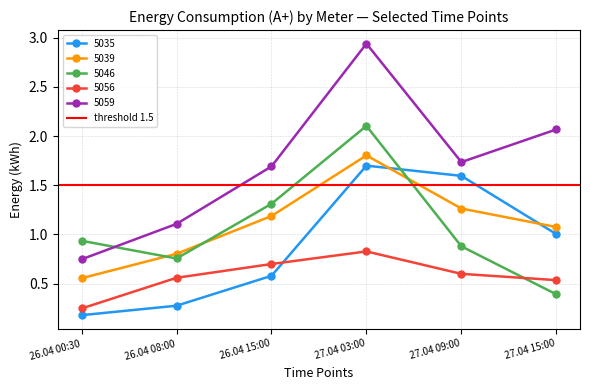

Is it true that 5056 equals 0.2 at 26.04 00:30?

True